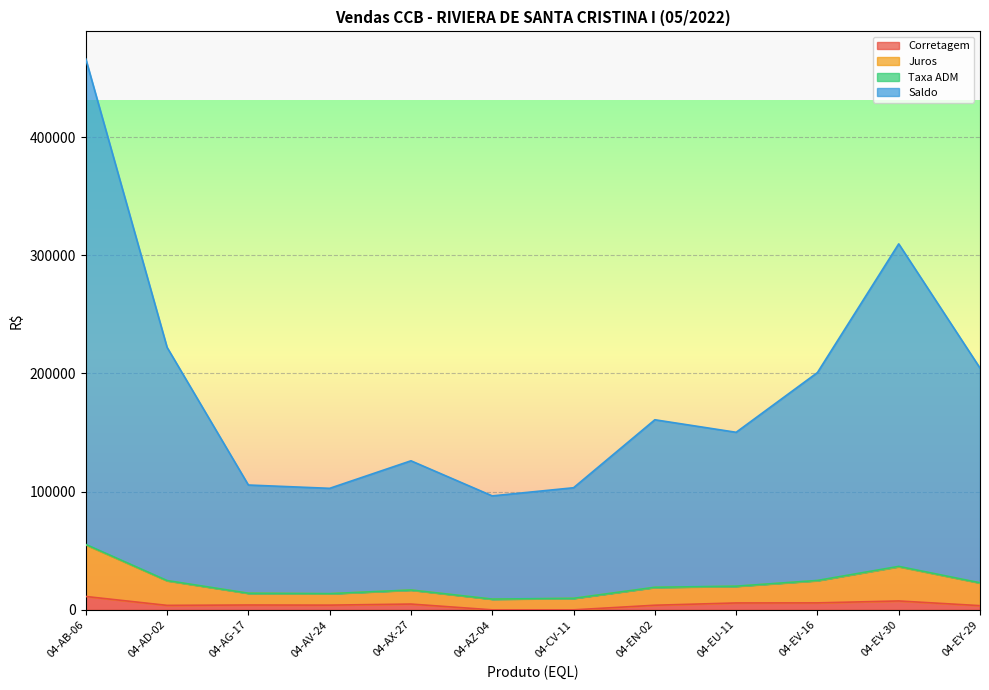

Which has a higher value, 04-EV-16 or 04-AV-24?

04-EV-16